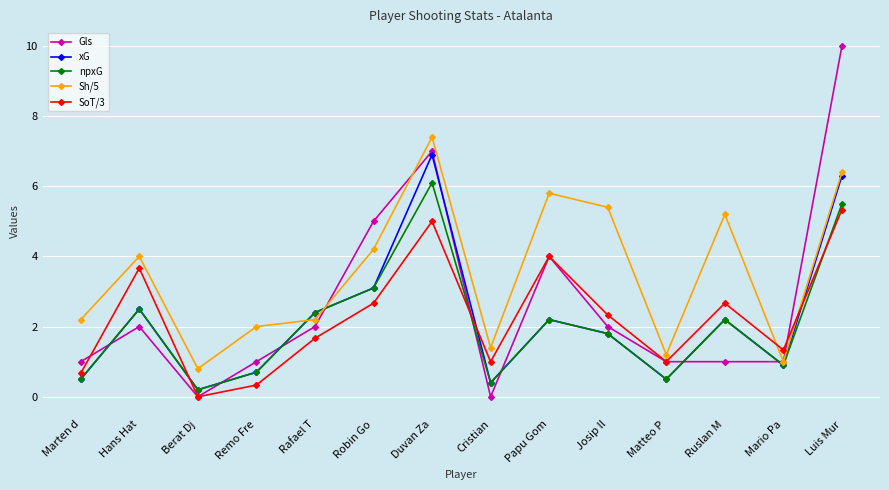

What is the label of the 7th point from the left?

Duvan Za